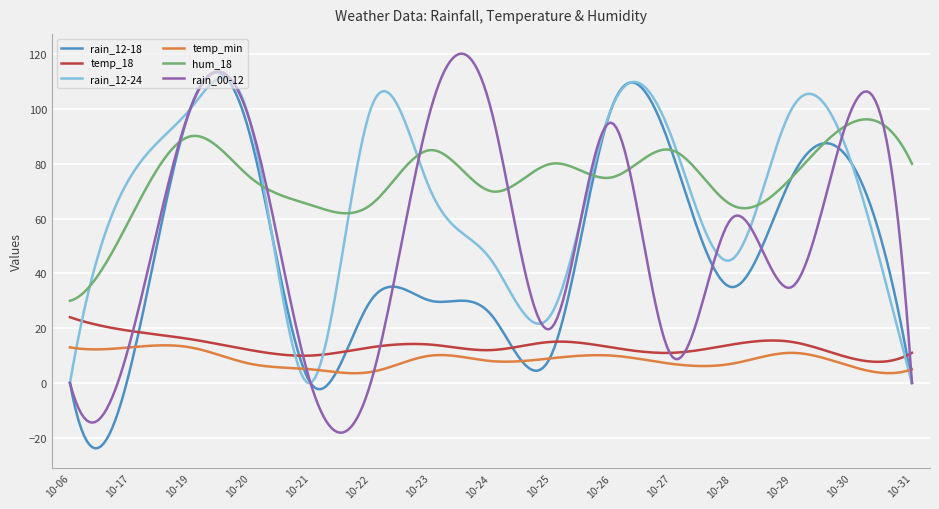

Which series has the largest total across all categories?

hum_18